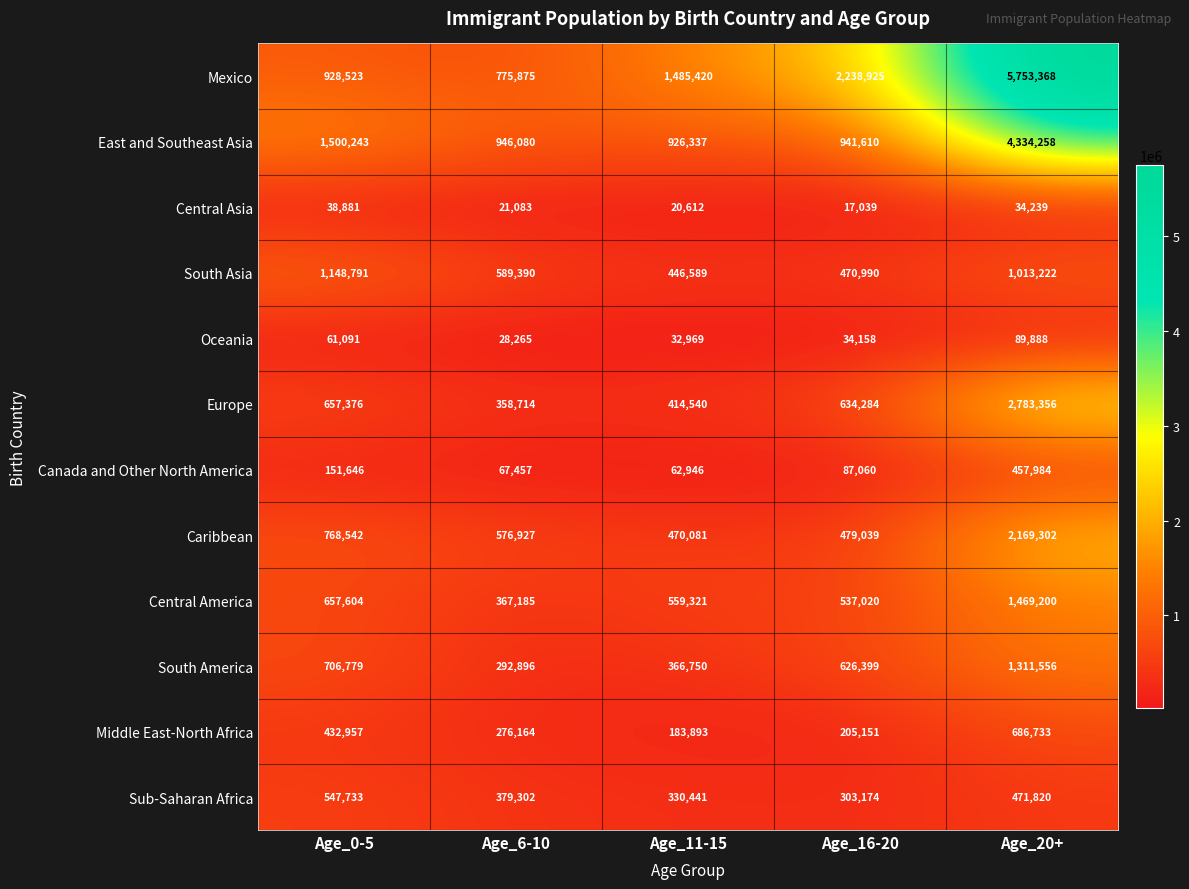

How many data points in South America are less than 626399?

2